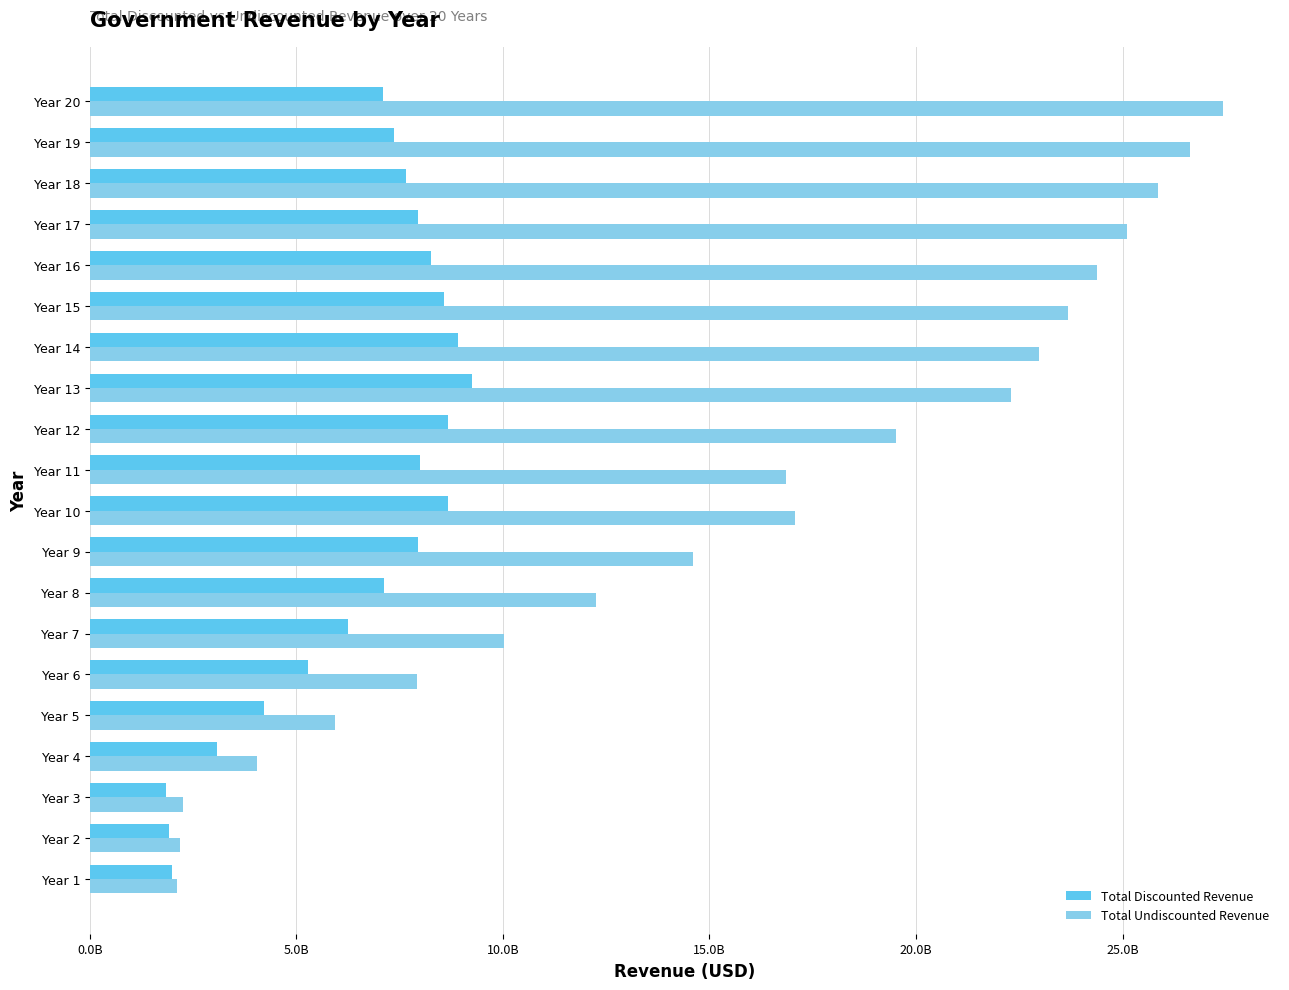

What are all the series names shown in the legend?

Total Discounted Revenue, Total Undiscounted Revenue